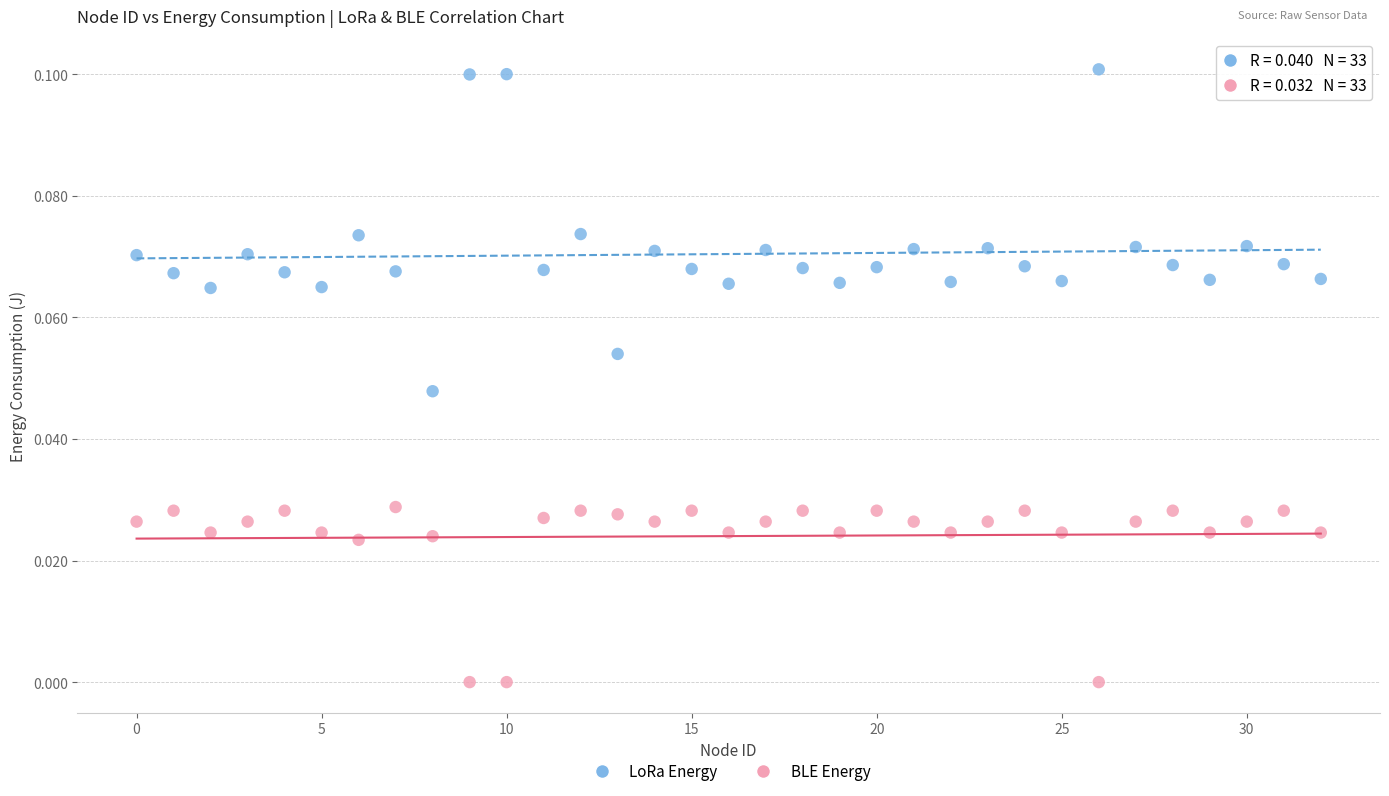

Which series contains the lowest Y value?

BLE Energy